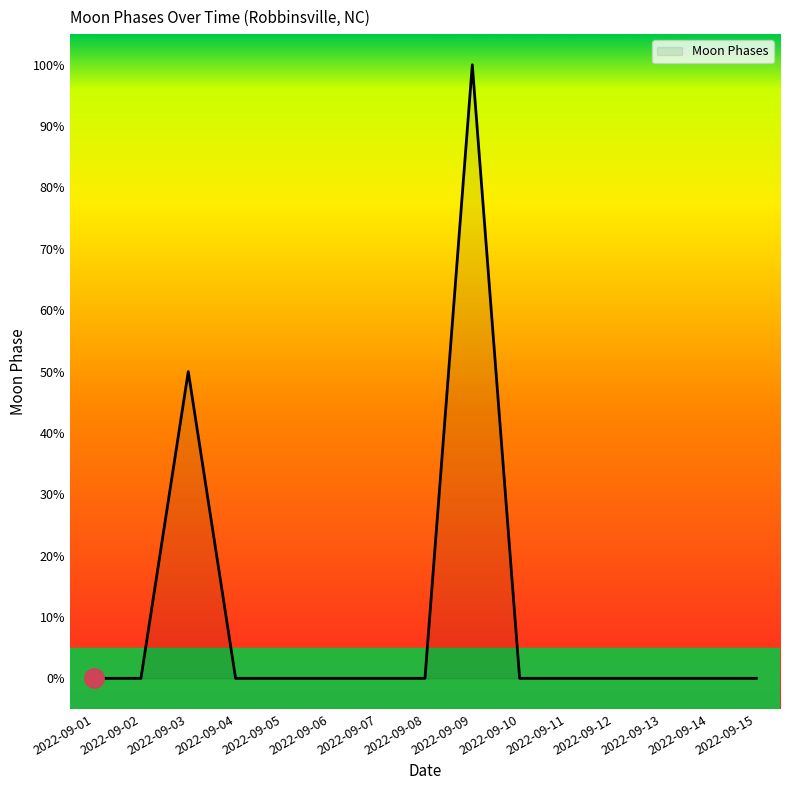

Is this an area chart (filled region under the line)?

Yes